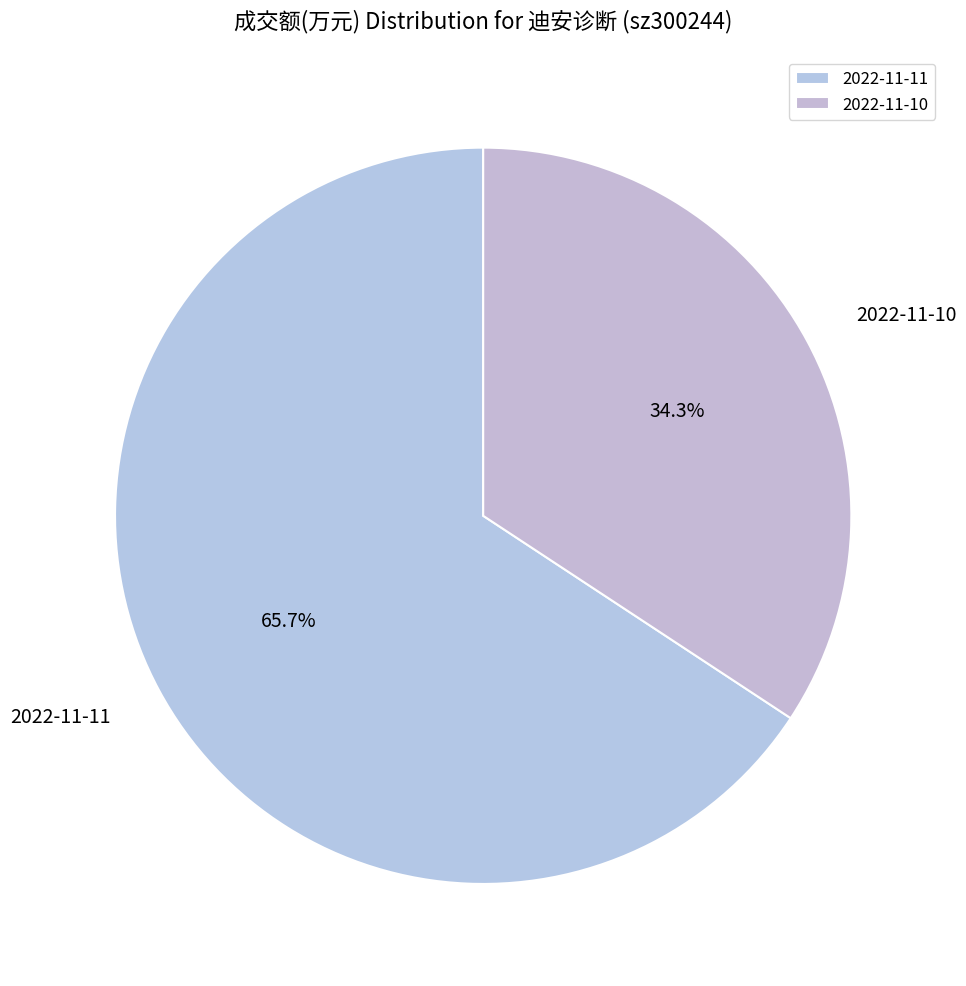

What is the ratio of the value at 2022-11-10 to the value at 2022-11-11?

0.5